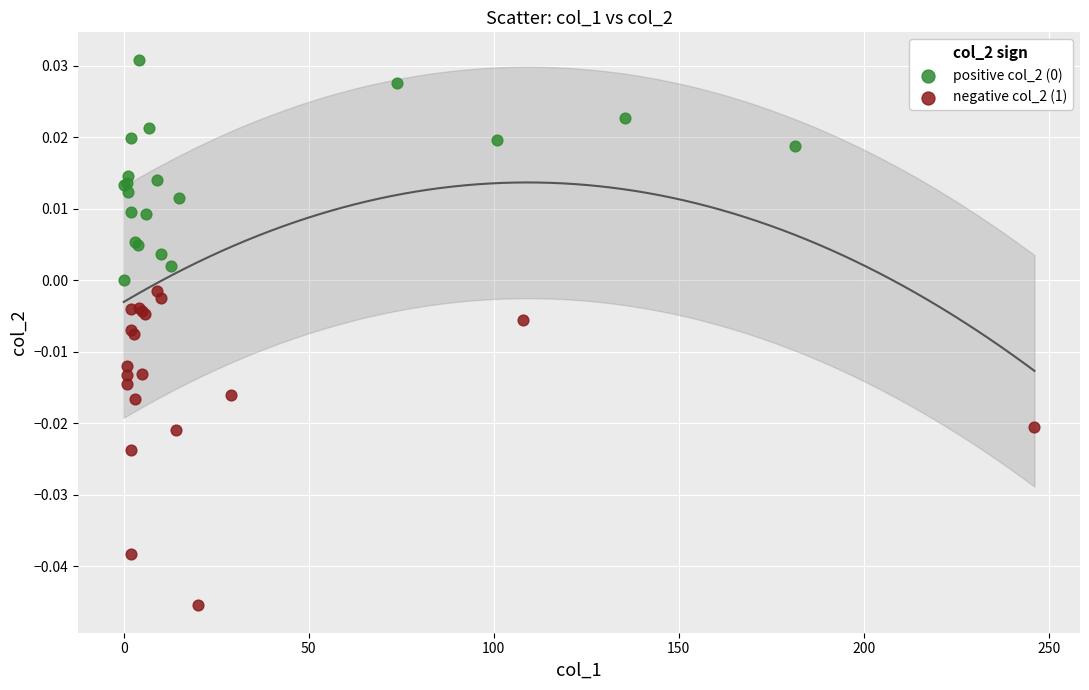

Which series has the widest spread of Y values?

negative col_2 (1)